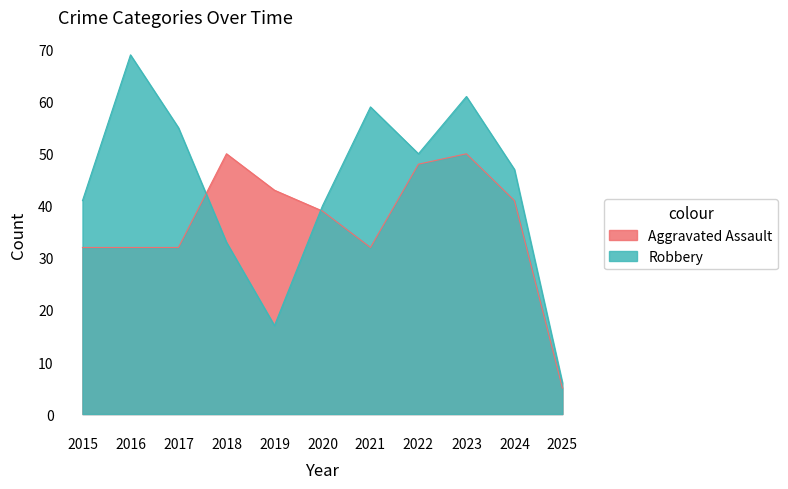

Between 2015 and 2016, which series saw the biggest shift?

Robbery